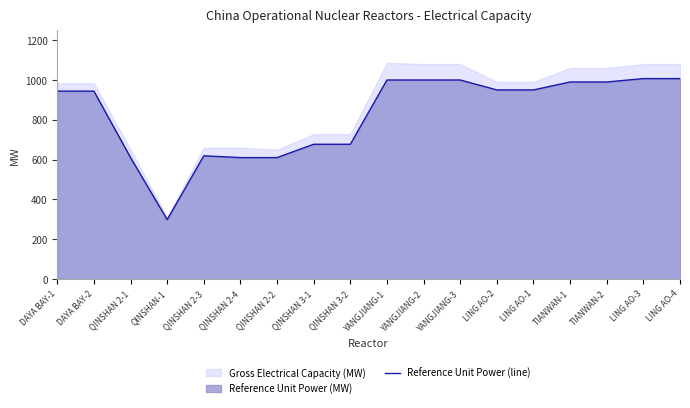

Count the number of categories in the chart.

18